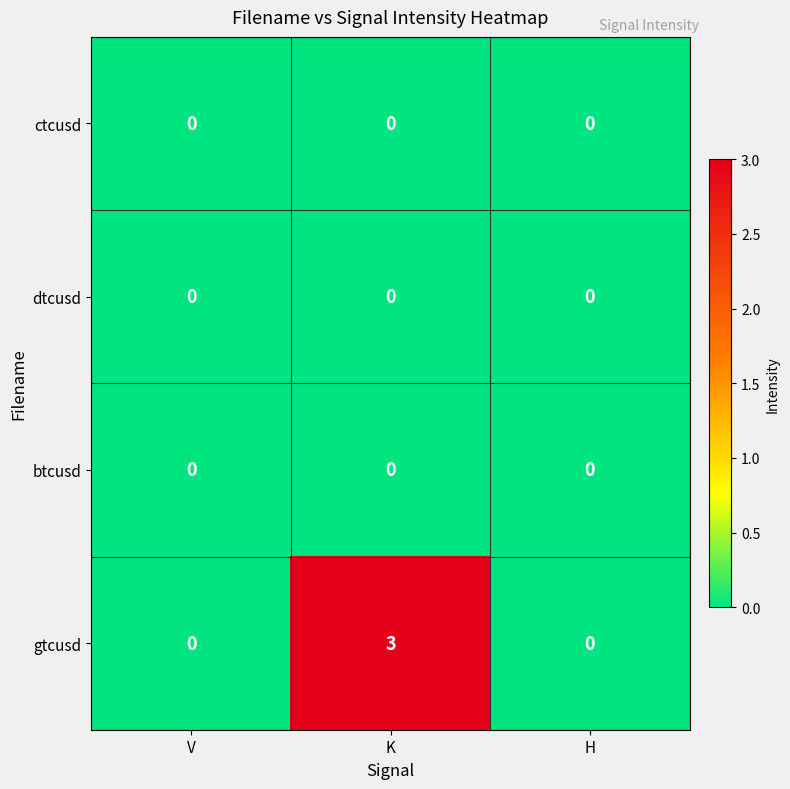

Which series has the largest total across all categories?

gtcusd